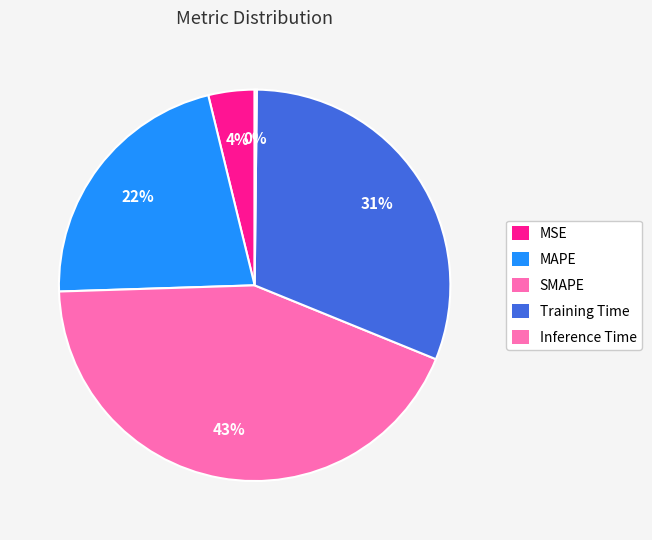

Does MSE represent more than half of the total?

No